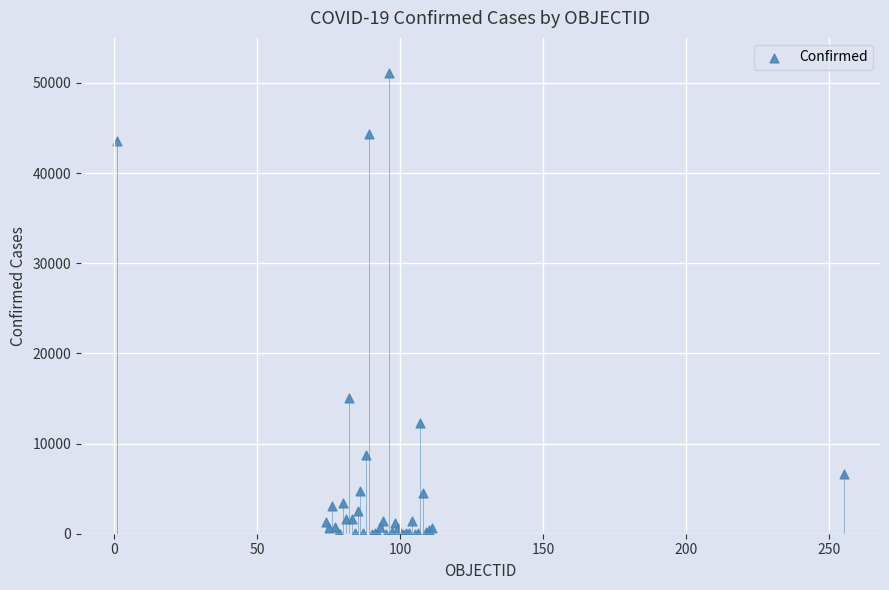

What Y value in the scatter plot is closest to 25540?

15071